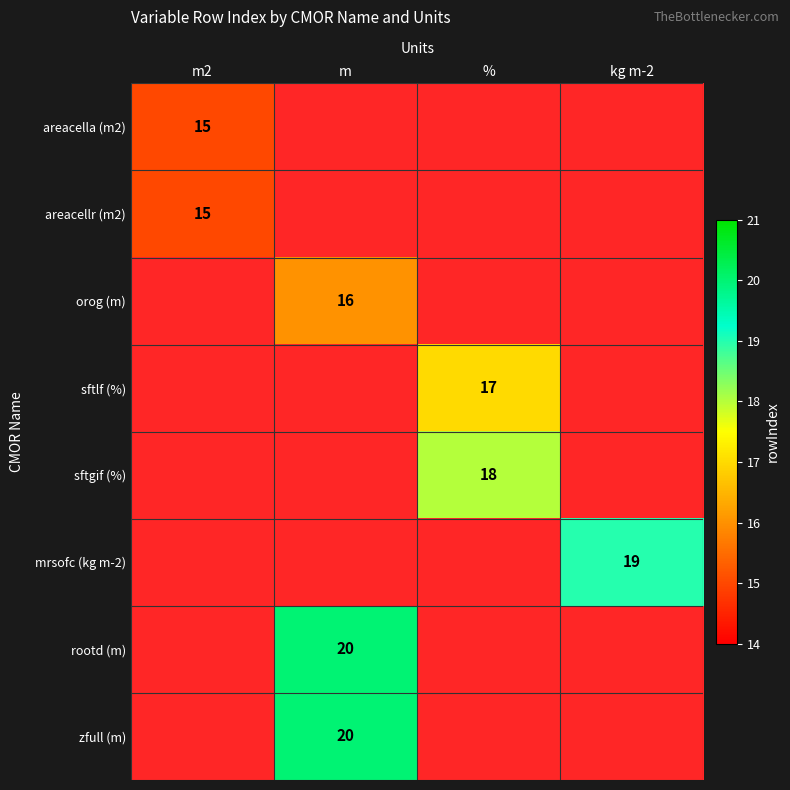

Which has a higher value, kg m-2 or m?

m